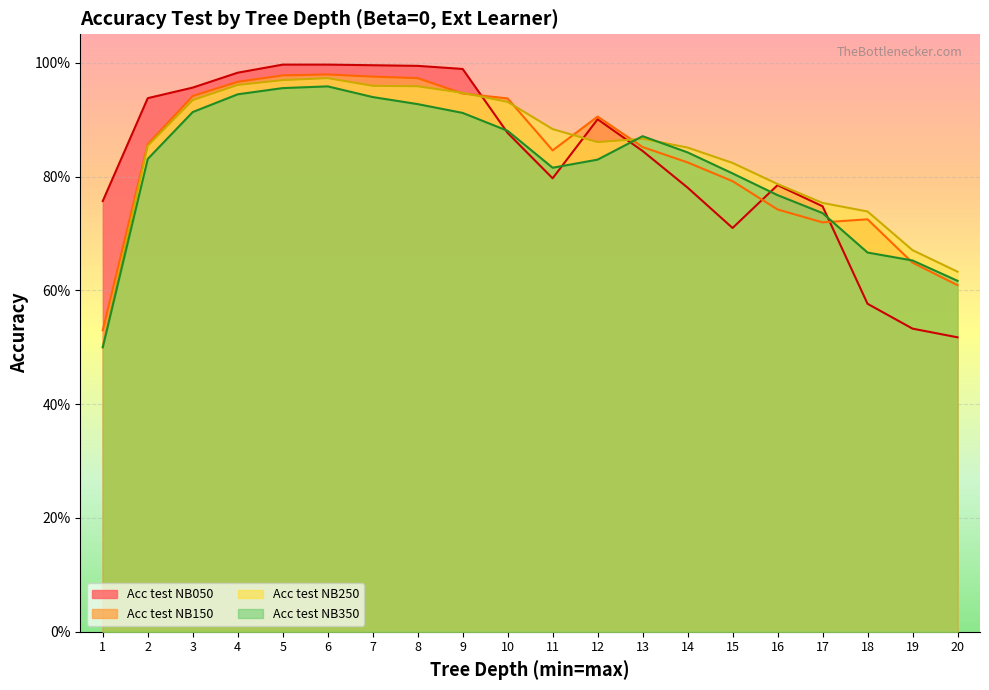

At which label does Acc test NB250 reach its peak?

6